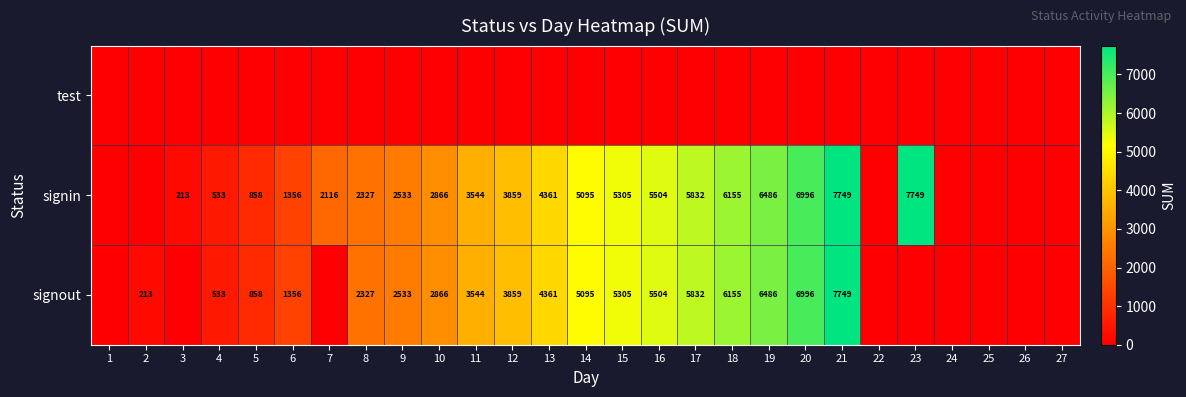

The signin series shows 2866 at 10. True or false?

True